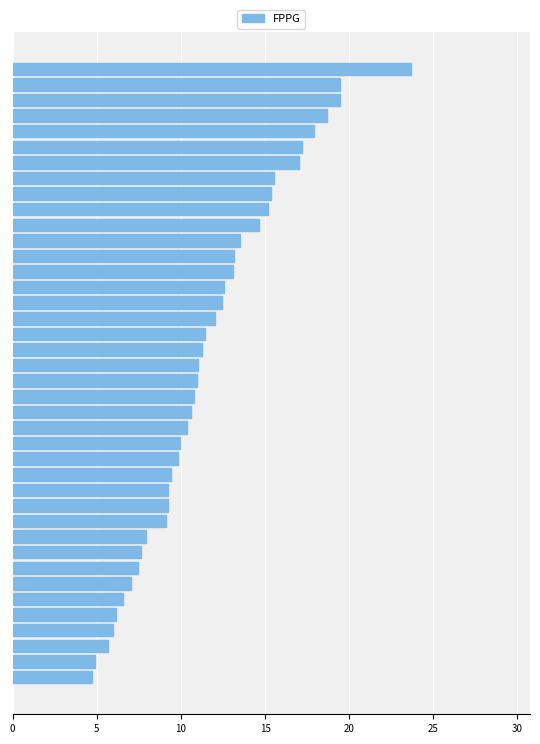

What is the smallest value displayed?

4.7